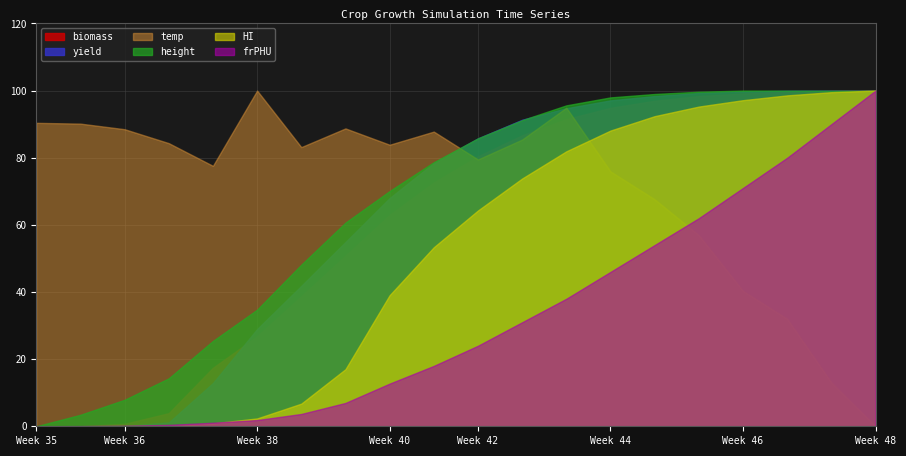

True or false: HI and biomass cross at least once.

False